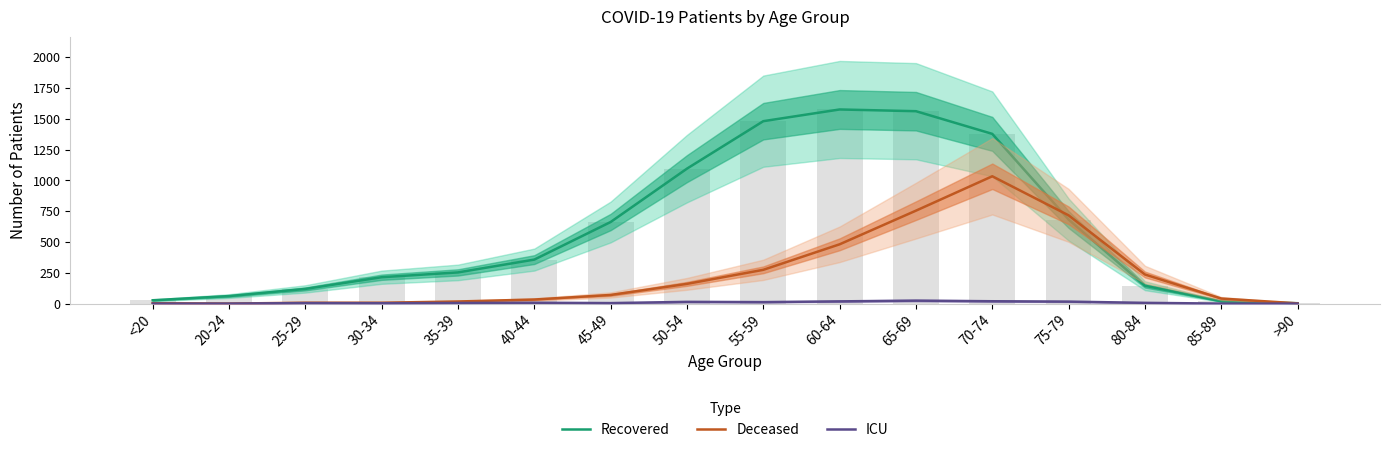

Does the chart contain any negative values?

No